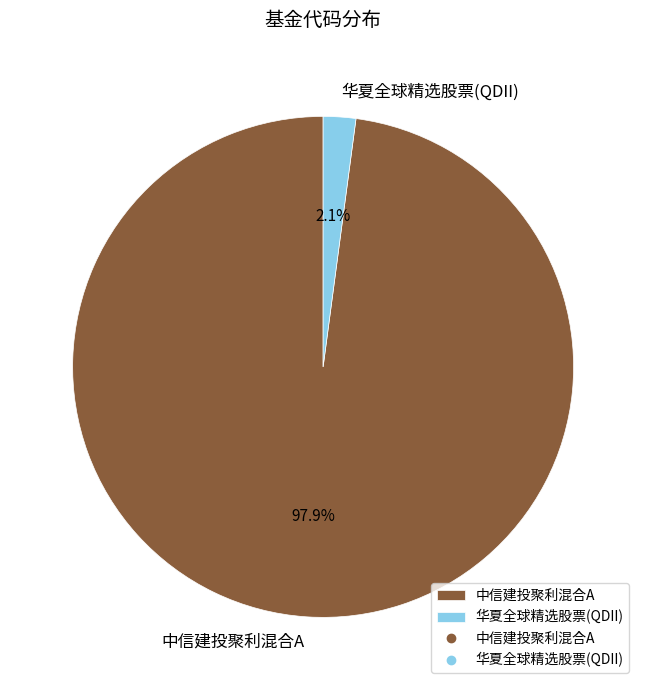

Is 中信建投聚利混合A the majority of the pie?

Yes